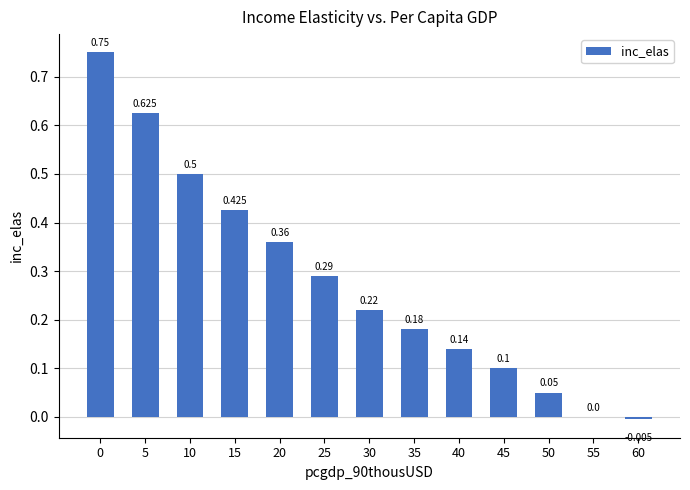

What is the sum of the values at 30 and 50?

0.3